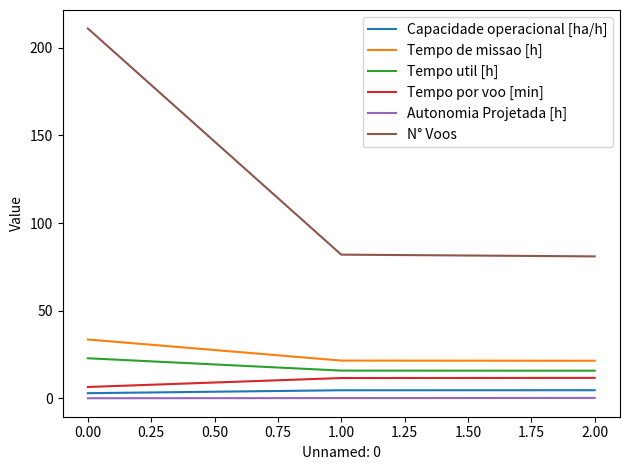

What is the difference between the maximum and second lowest values in the Tempo de missao [h] series?

12.0